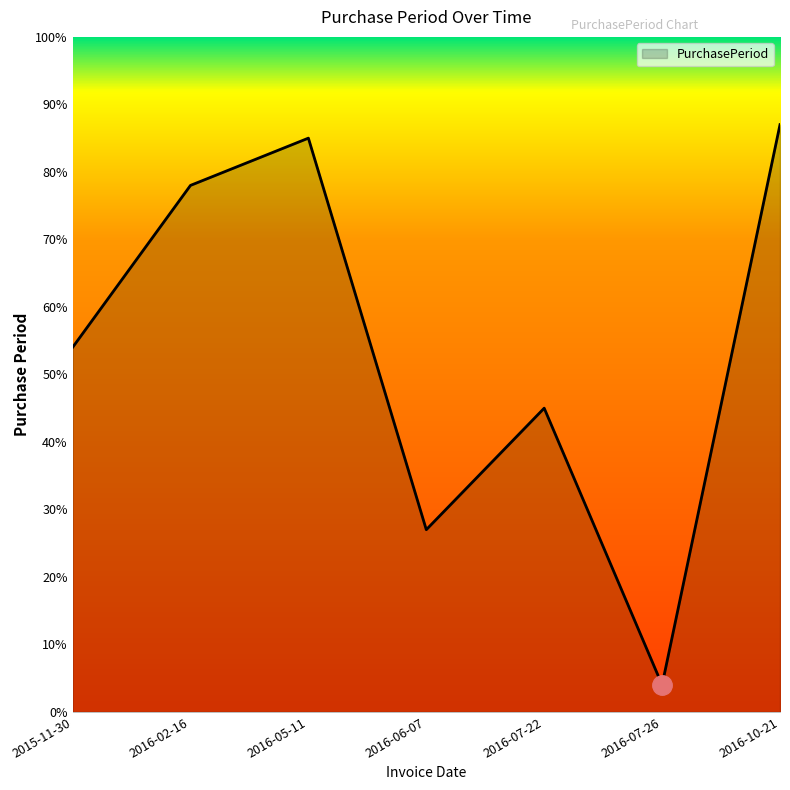

Between 2016-07-26 and 2015-11-30, which is larger?

2015-11-30